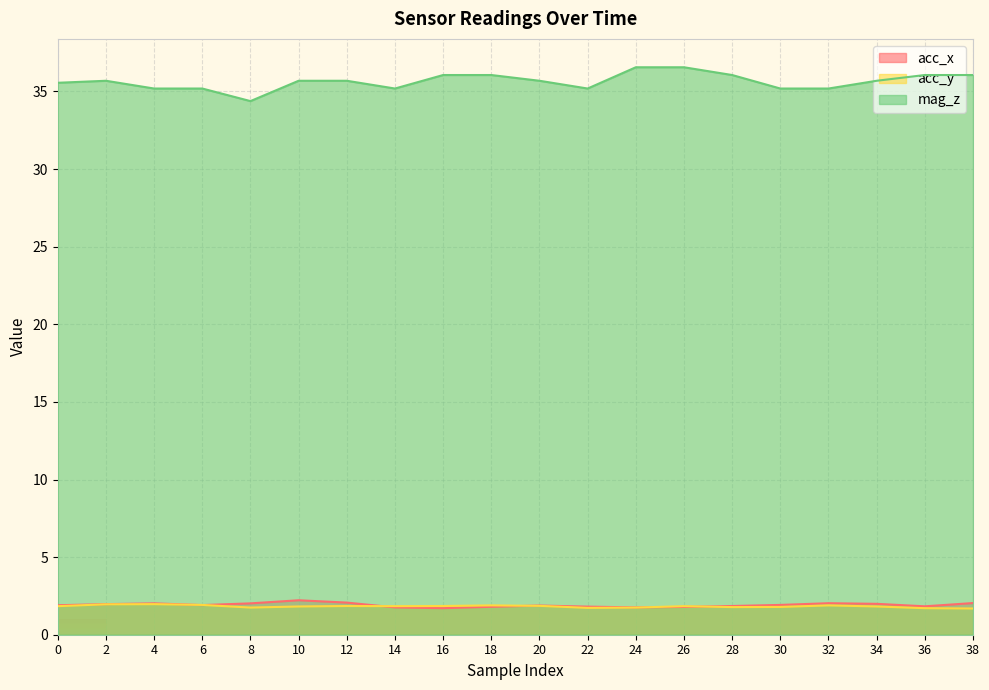

What is the average value of the mag_z series?

35.6